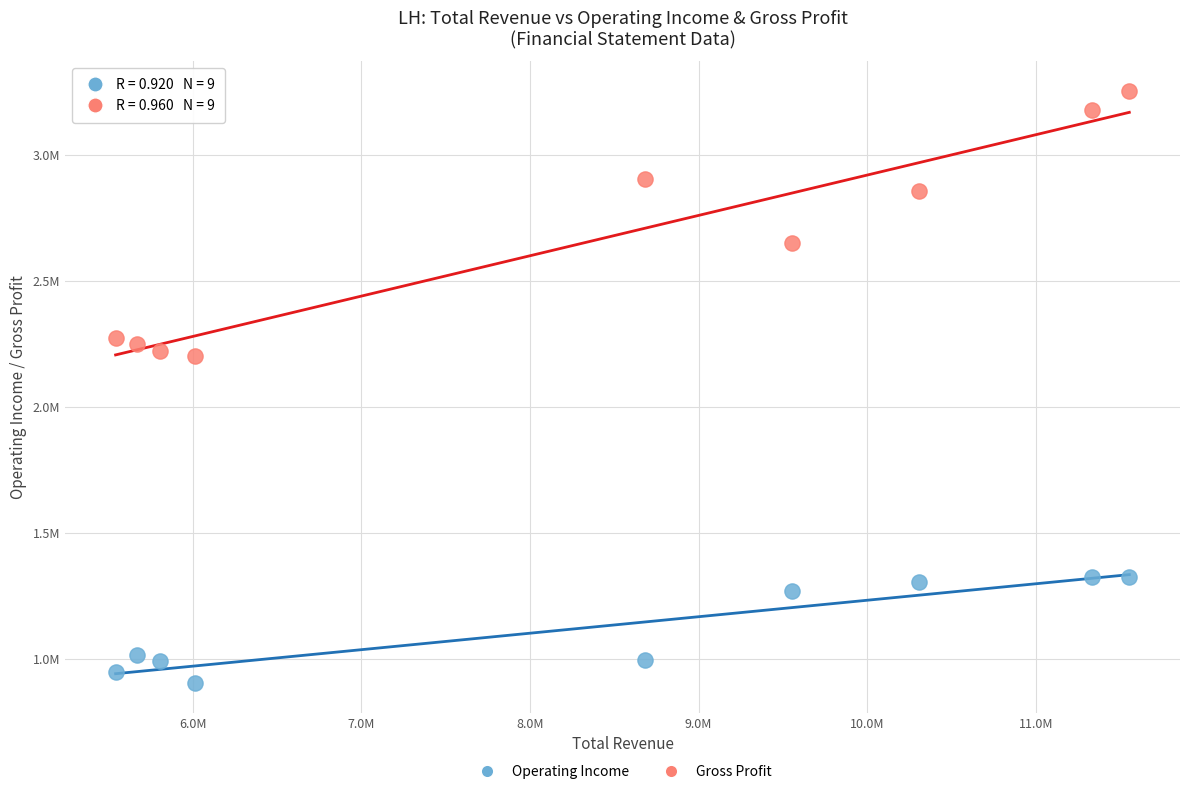

Which series has the largest Y range (max minus min)?

Gross Profit